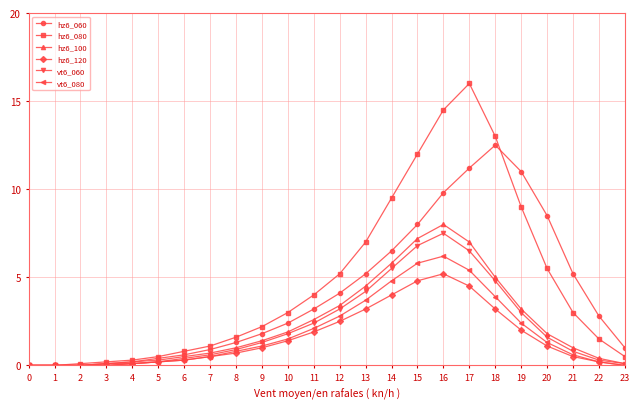

What is the sum of all hz6_060 values?

96.7